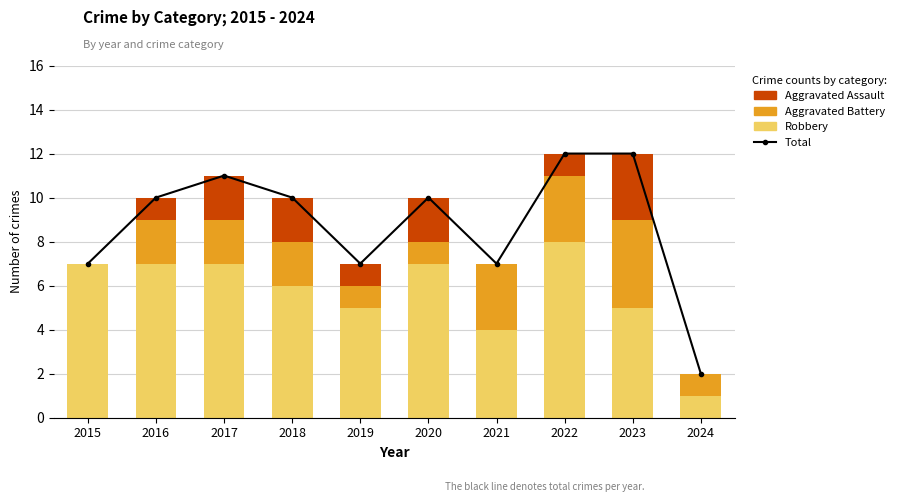

What is the total value across all series at 2022?

24